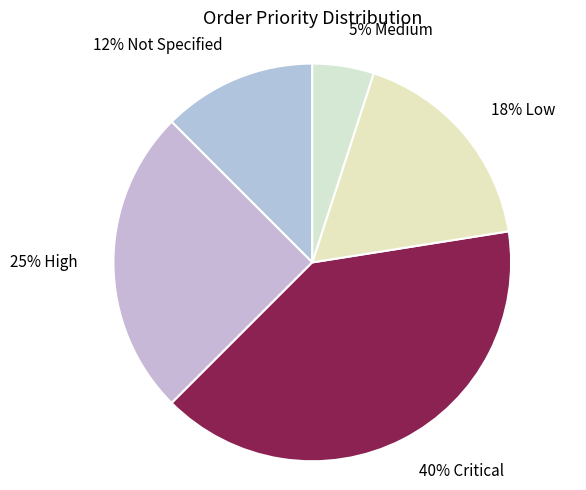

Is it true that 18% Low is 11% of the pie?

False